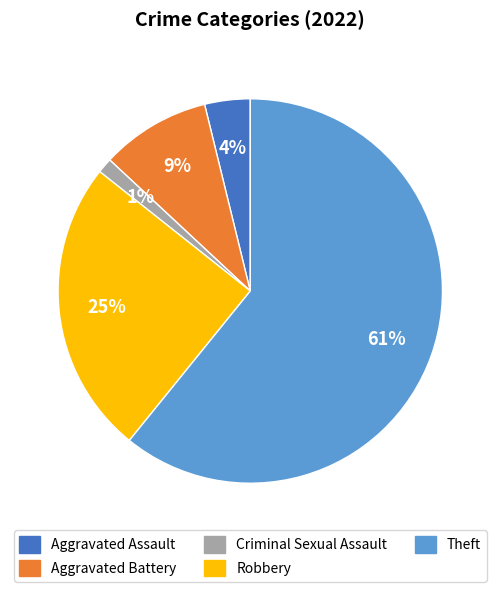

To the nearest percent, what is the difference between the largest and smallest slice percentages?

60%